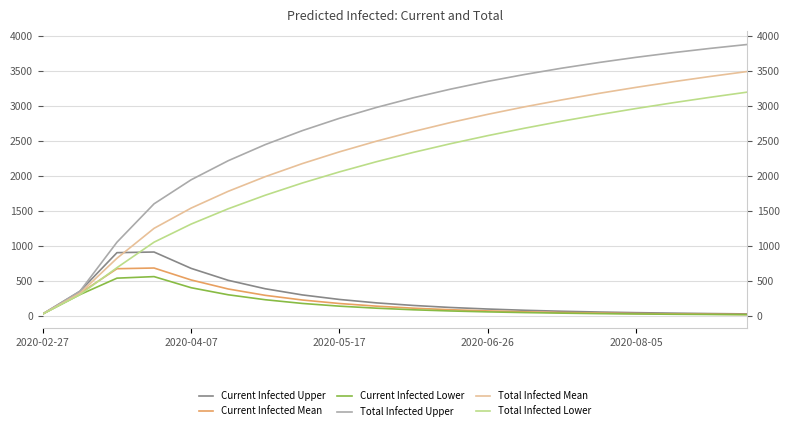

How many lines are shown in the chart?

6